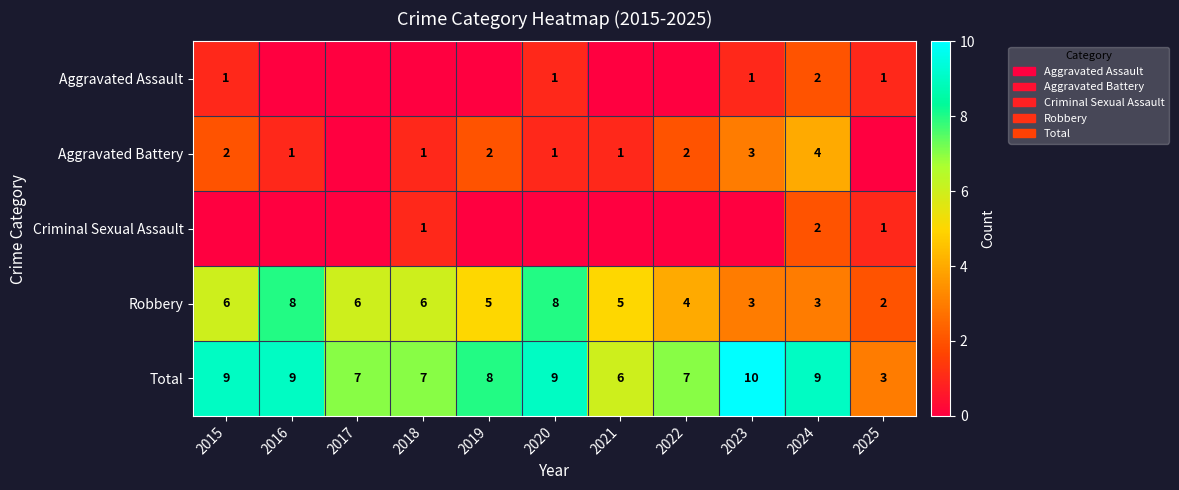

How many data points does each series have?

11